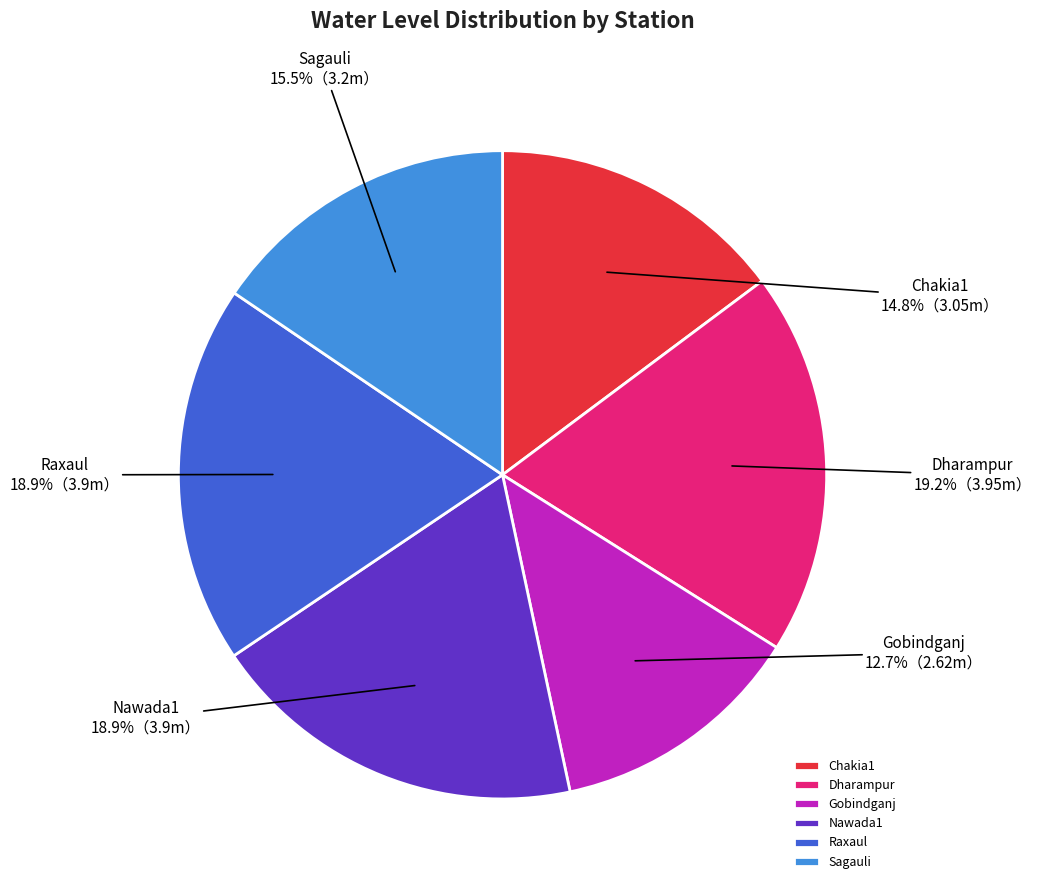

Count the number of slices in the pie.

6